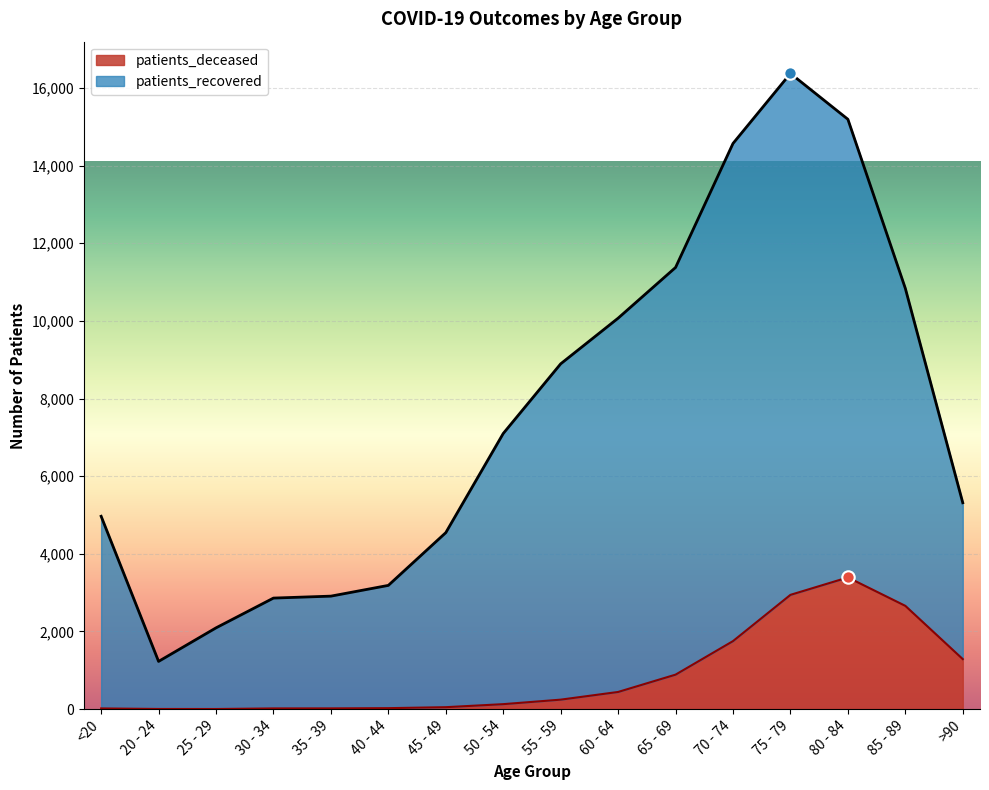

Which series has the largest total across all categories?

patients_recovered